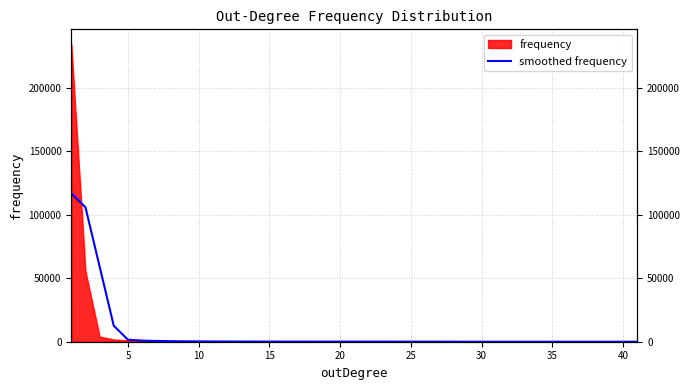

The chart shows a value of 3 at 36. True or false?

False